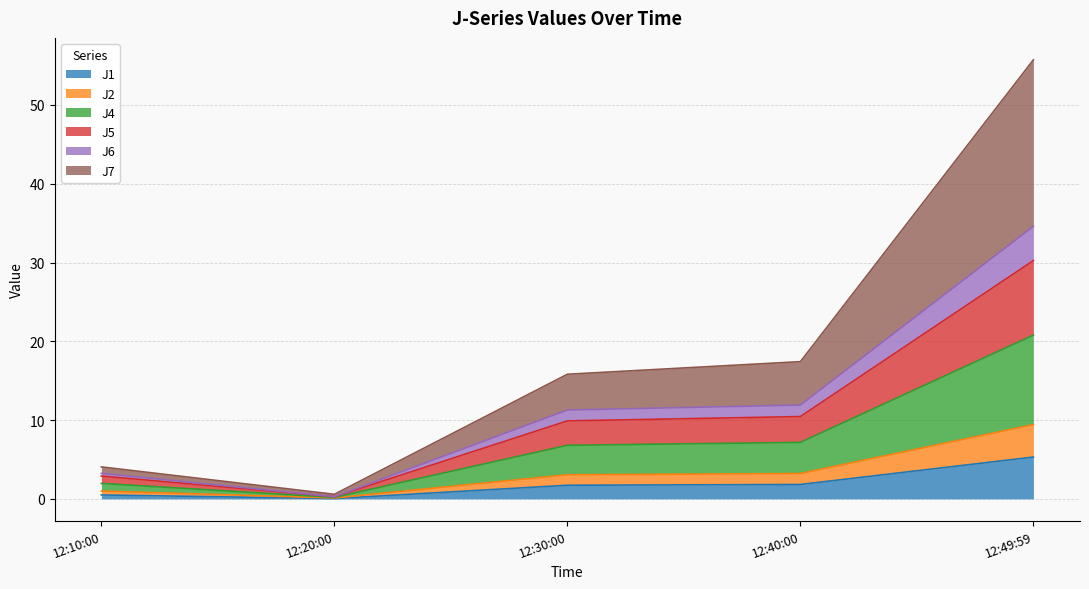

At which category is the sum across all series the highest?

12:49:59